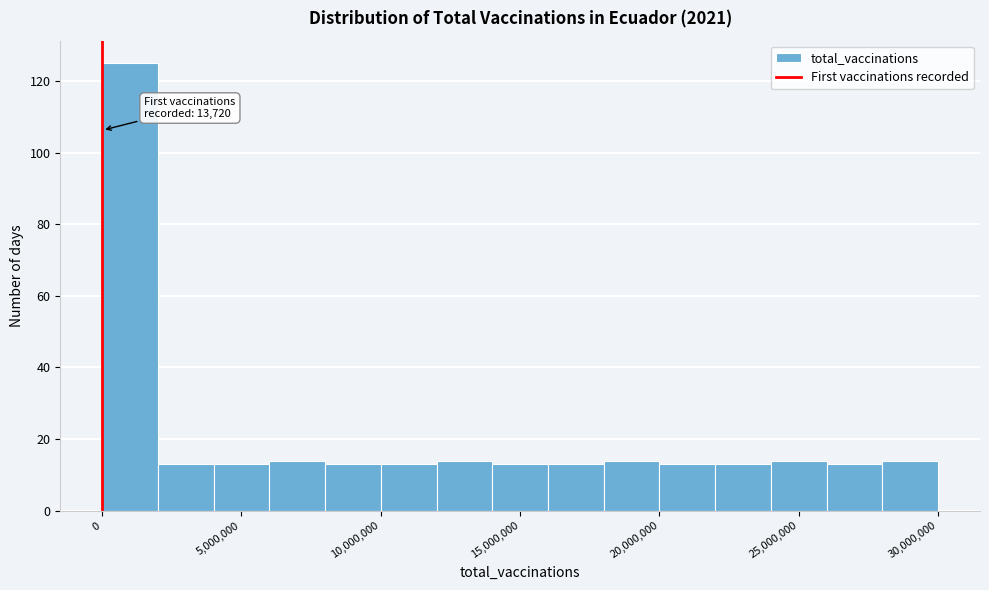

Which range on the x-axis has the tallest bar?

0 to 2000000